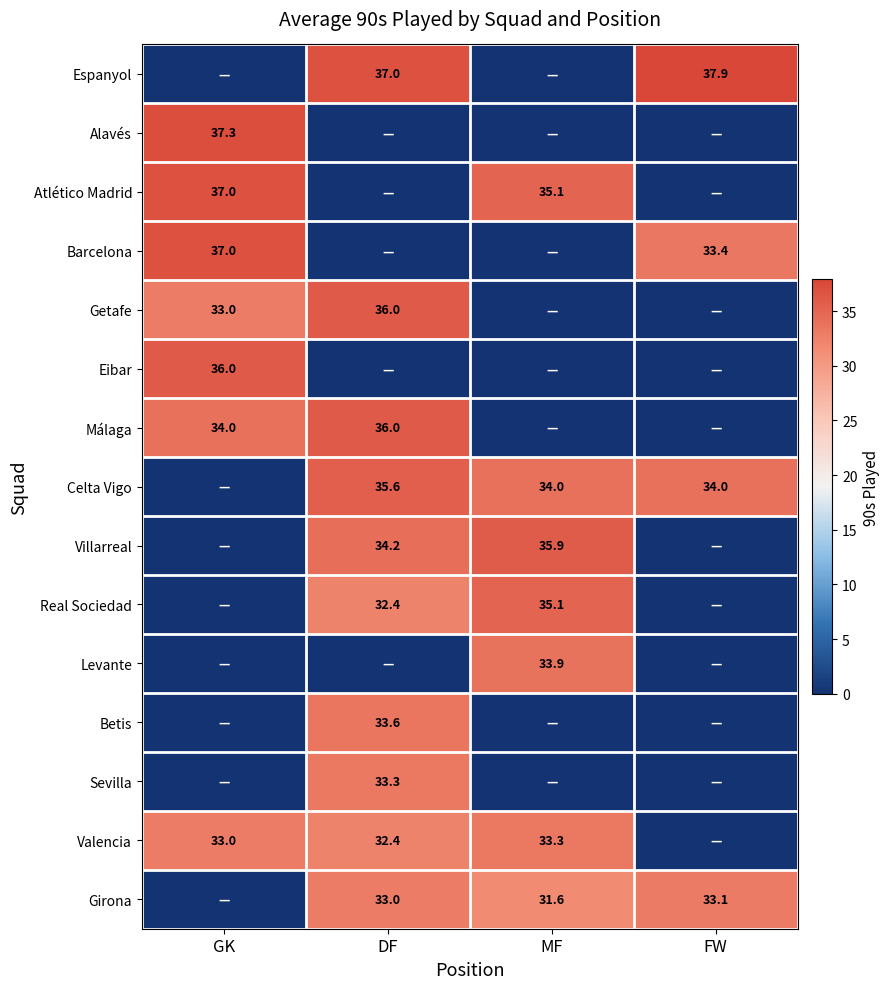

True or false: Real Sociedad has a value of 13.1 at MF.

False